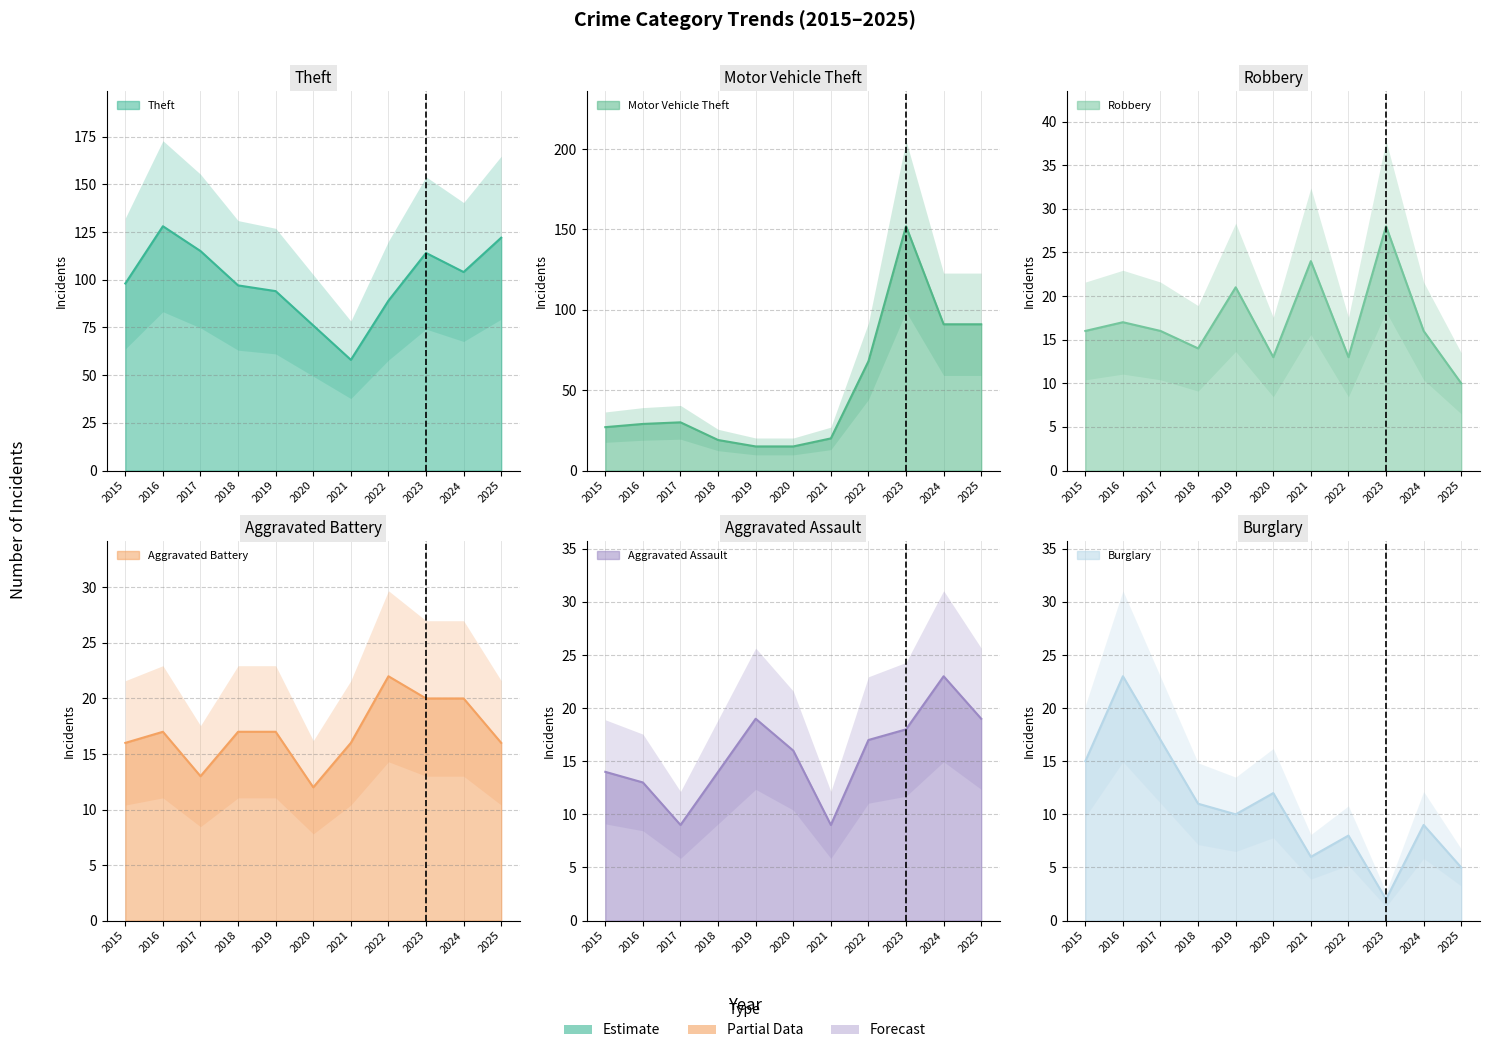

Which category has the highest value in the Theft series?

2016